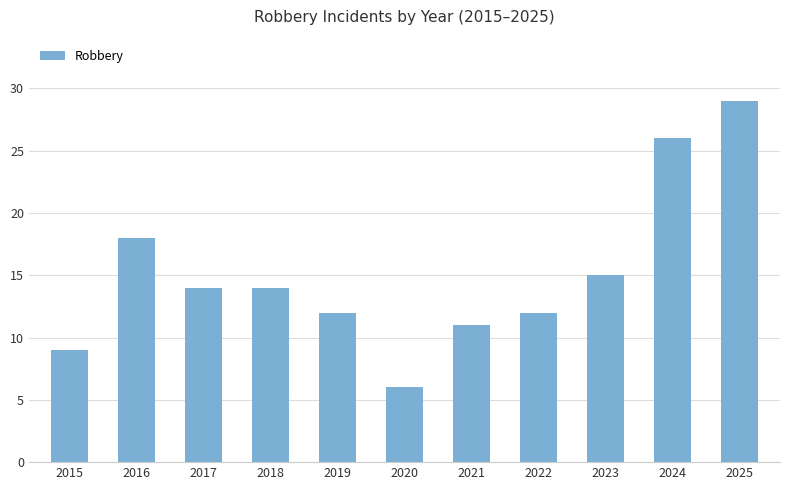

Which has a higher value, 2025 or 2018?

2025